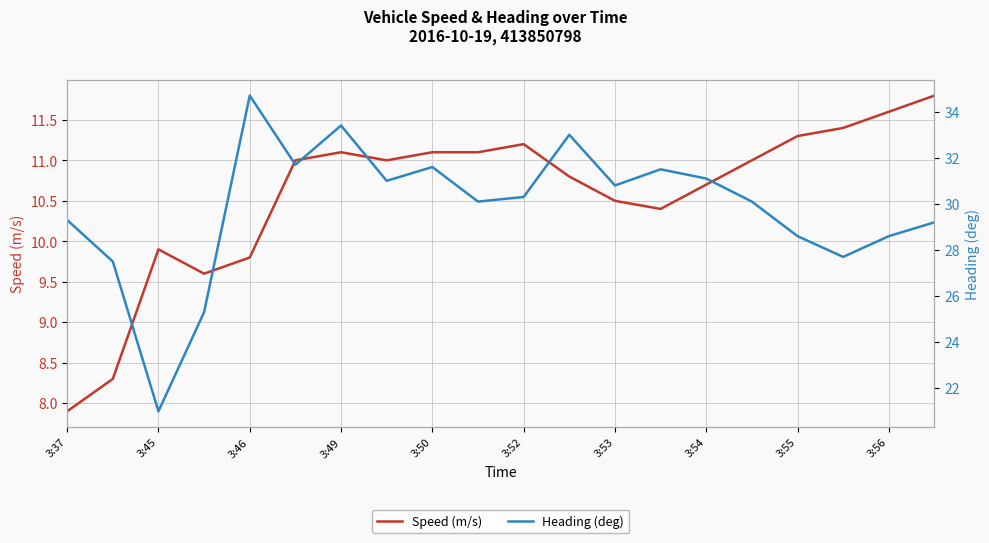

How many lines are shown in the chart?

2